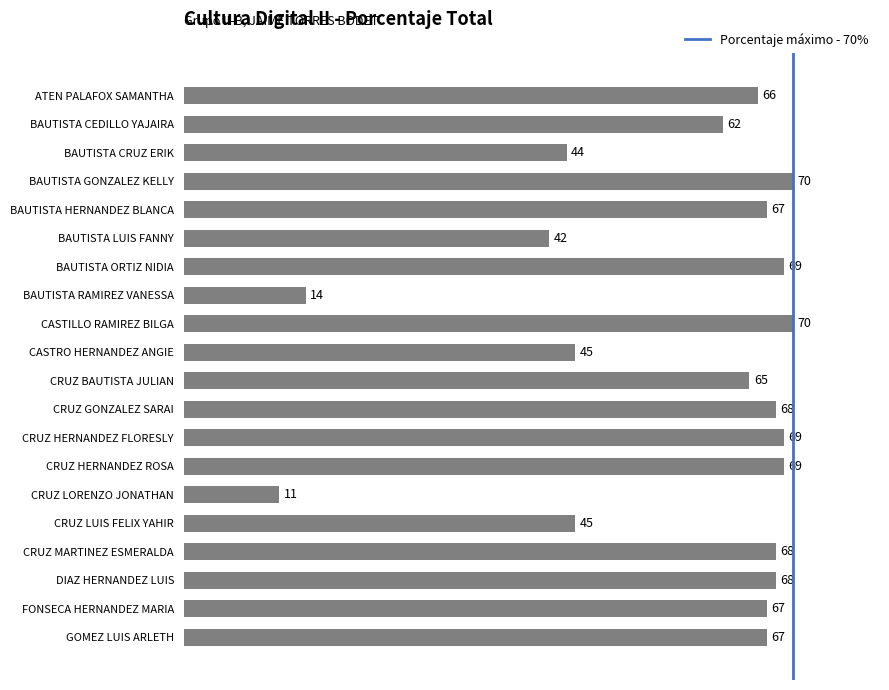

Which has a higher value, CRUZ LORENZO JONATHAN or BAUTISTA RAMIREZ VANESSA?

BAUTISTA RAMIREZ VANESSA